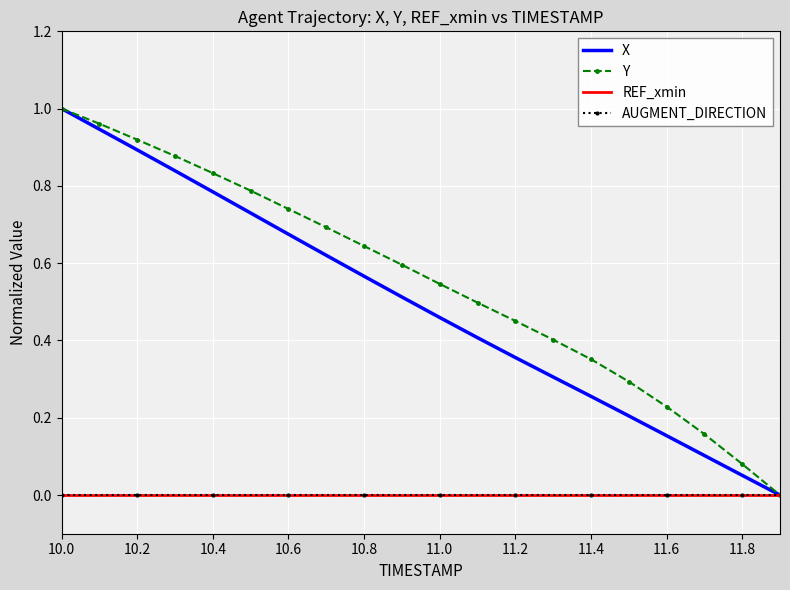

How many values in X are above zero?

19